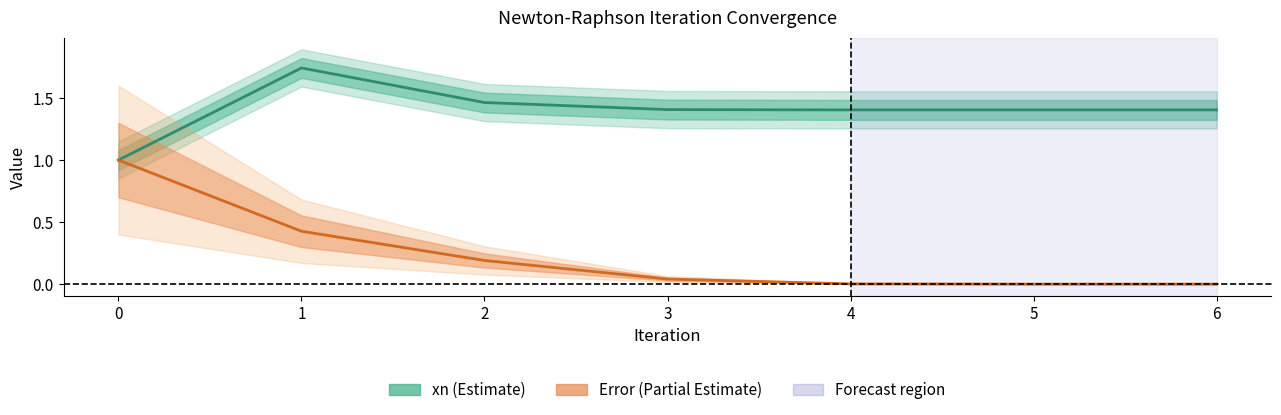

Rank the series at 5 from highest to lowest value.

xn (Estimate), Error (Partial Estimate)